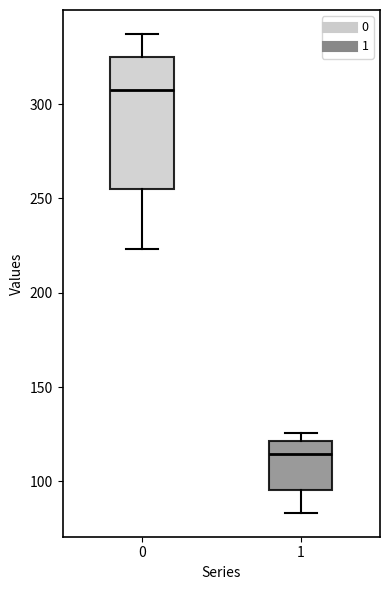

Reading left to right, read every box against the y-axis: the position of its median line, the range the box covers, and the ends of its whiskers. The values are not printed on the chart, so give them approximately, as read against the axis.

0: median 305, box 255 to 325, whiskers 225 to 335
1: median 115, box 95 to 120, whiskers 85 to 125